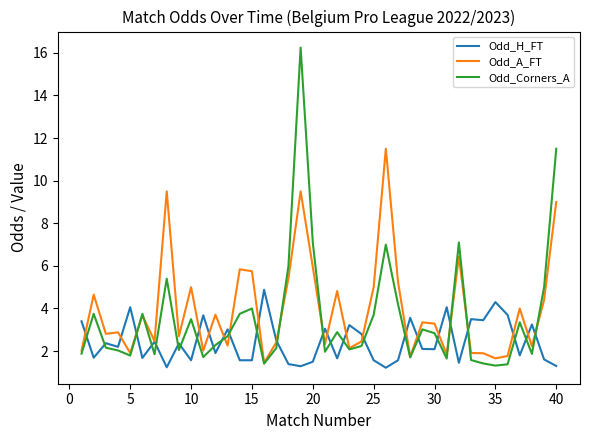

Which series has the widest spread of values?

Odd_Corners_A